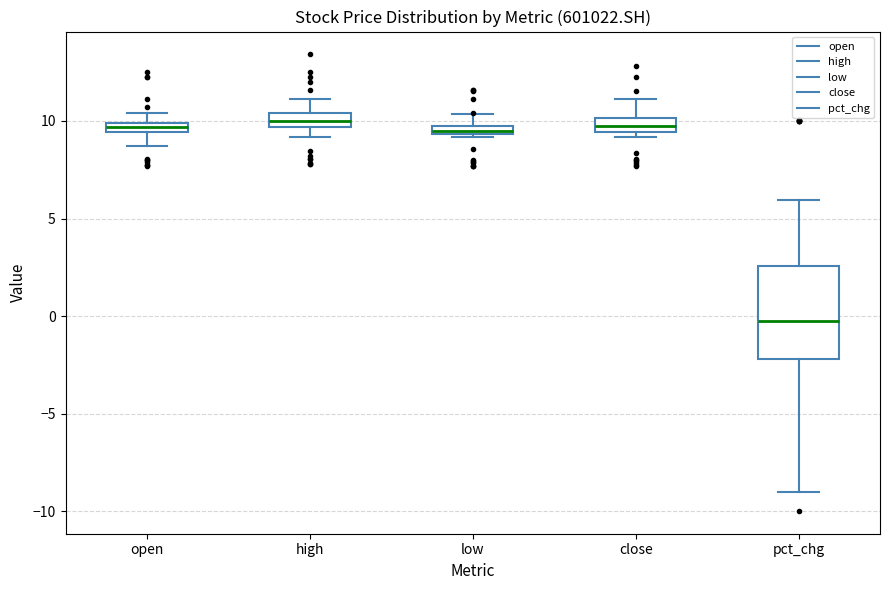

Where is the lower edge of the box for open on the y-axis? The values are not printed on the chart, so give them approximately, as read against the axis.

9.5